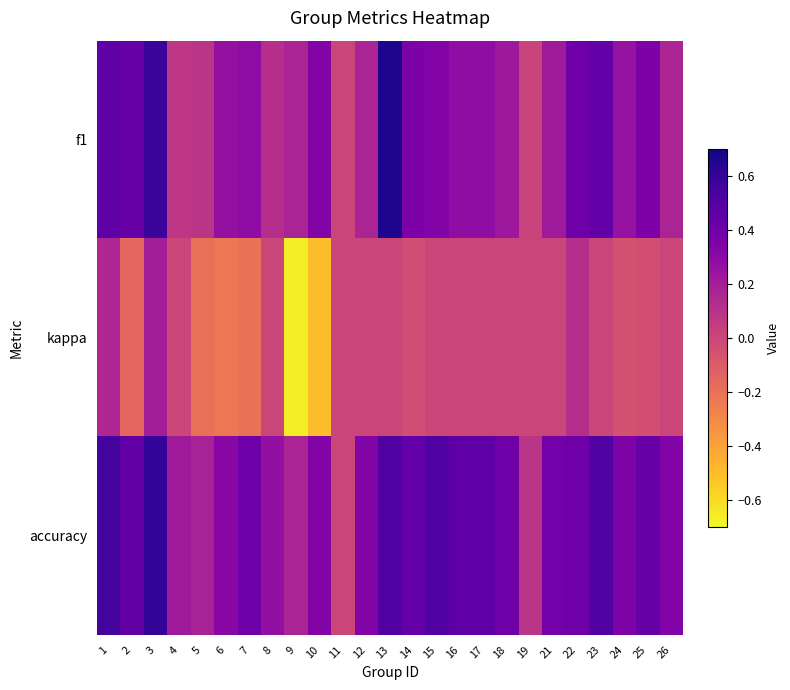

Between 12 and 26, which is larger?

12